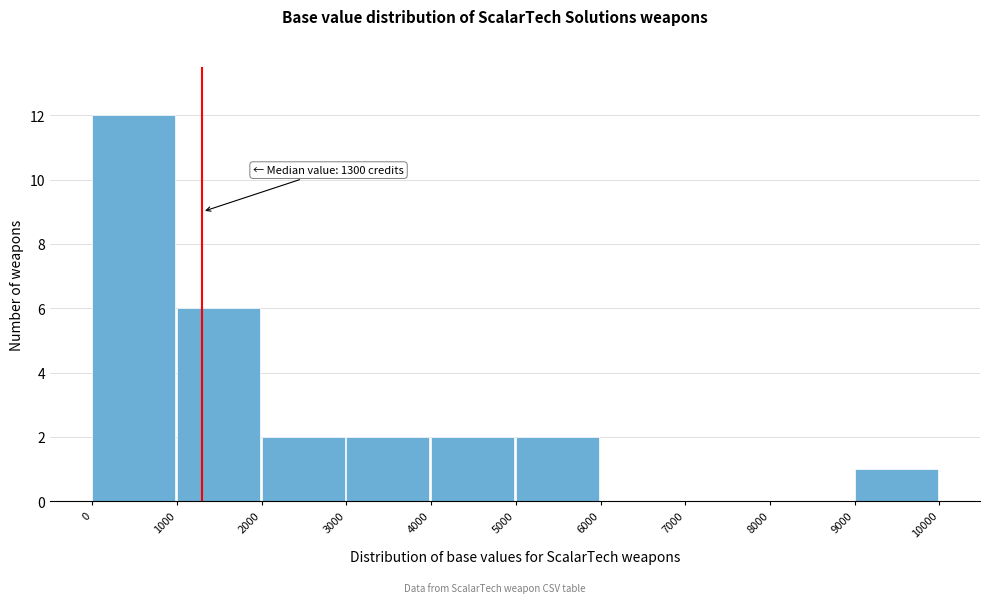

Over which range of the x-axis is the bar tallest?

0 to 1000